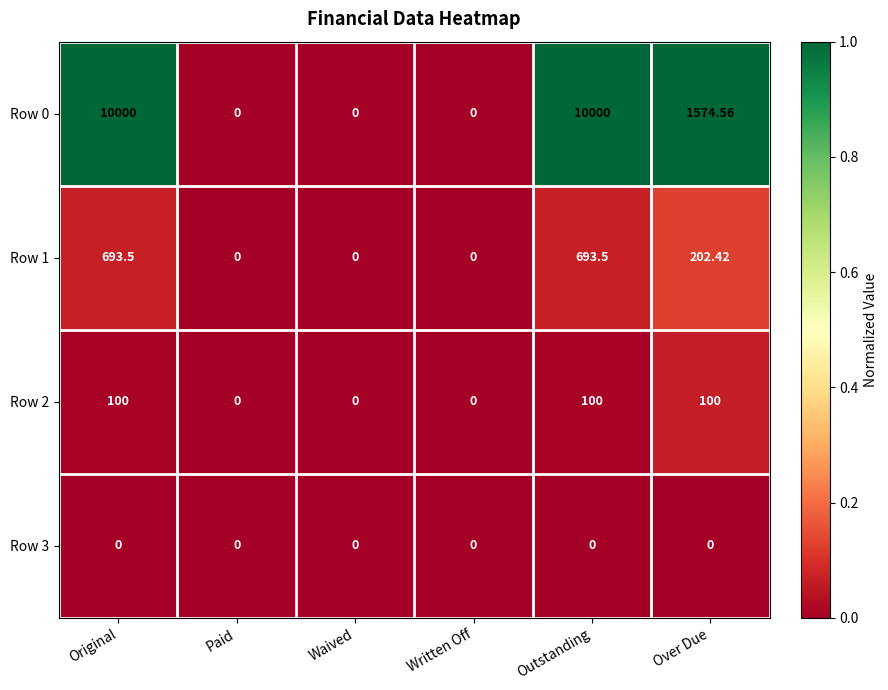

Where does the Row 1 series first go above 202?

Original